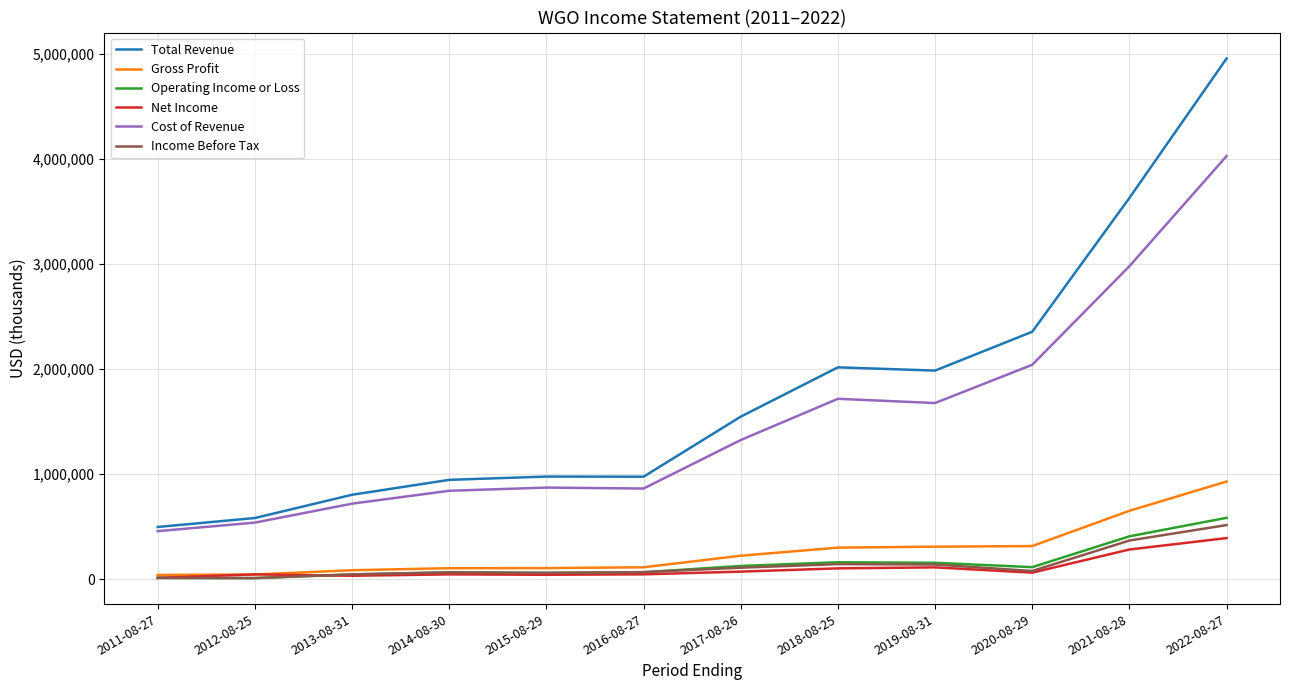

At which label is Cost of Revenue closest to 2242550?

2020-08-29